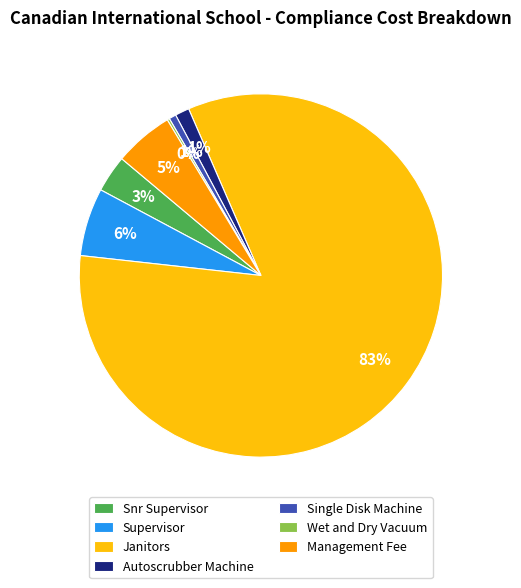

What is the largest slice in the pie chart?

Janitors